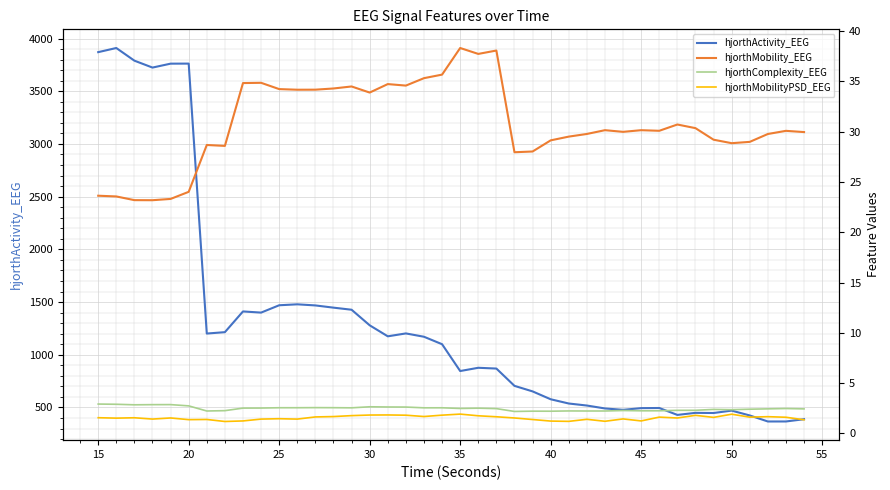

Which series has the largest total across all categories?

hjorthActivity_EEG